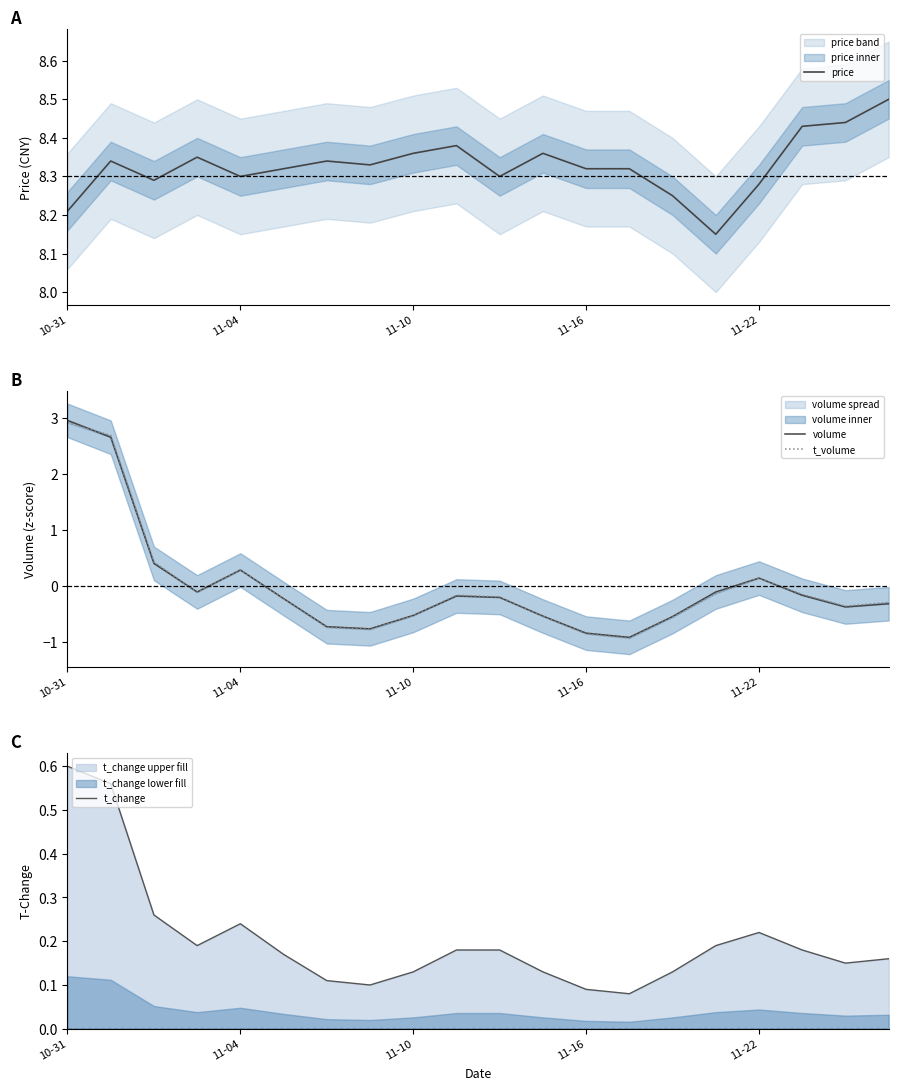

What is the maximum value for price?

8.5